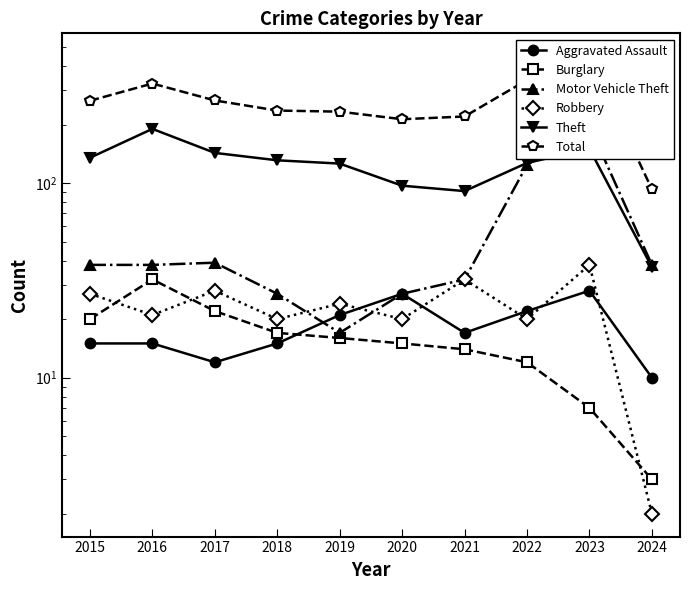

How many lines are shown in the chart?

6